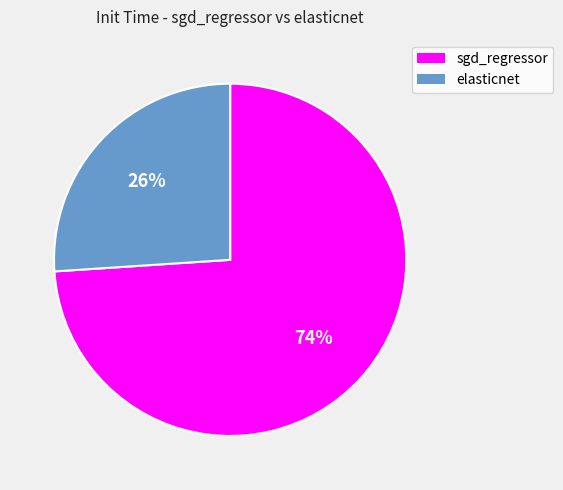

To the nearest percent, what portion does sgd_regressor represent?

74%